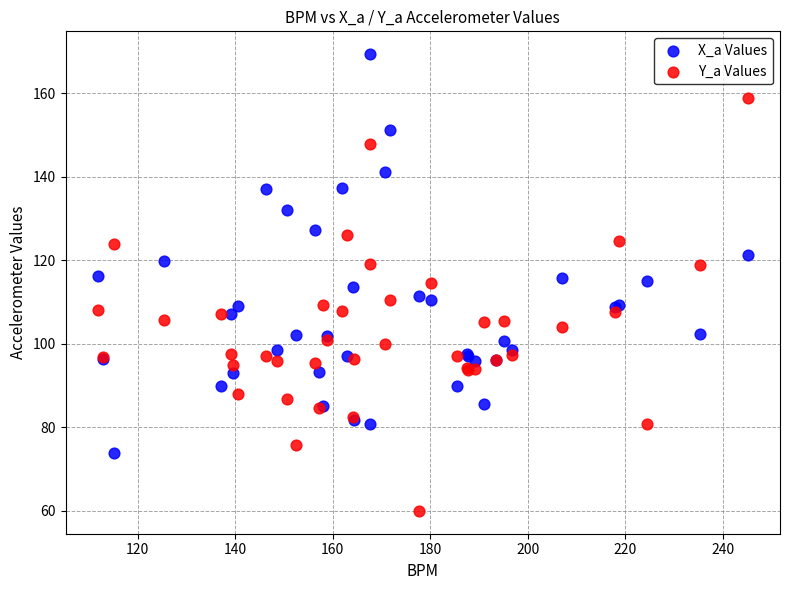

Which series reaches the minimum Y coordinate?

Y_a Values